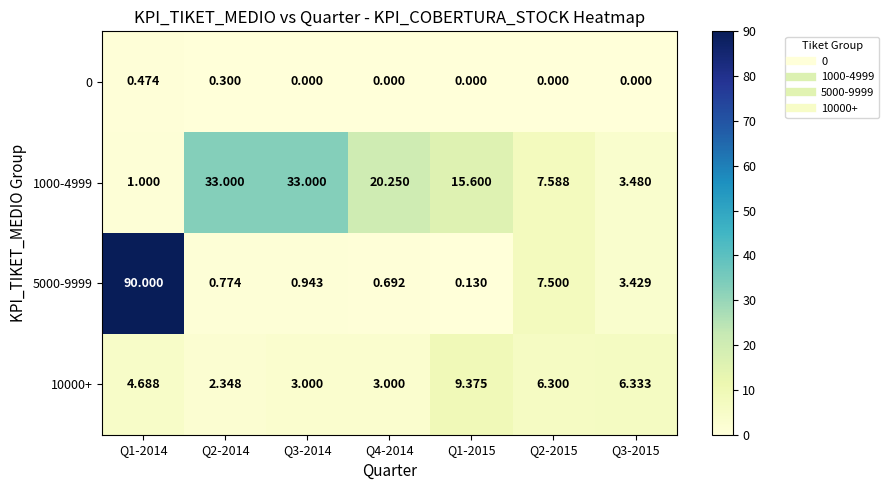

Is the value of 5000-9999 at Q1-2015 greater than the value of 1000-4999 at Q3-2014?

No